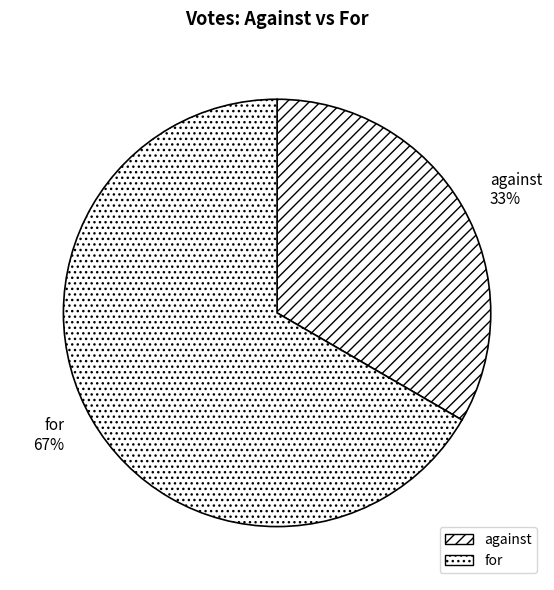

The for slice represents 55% of the pie. True or false?

False